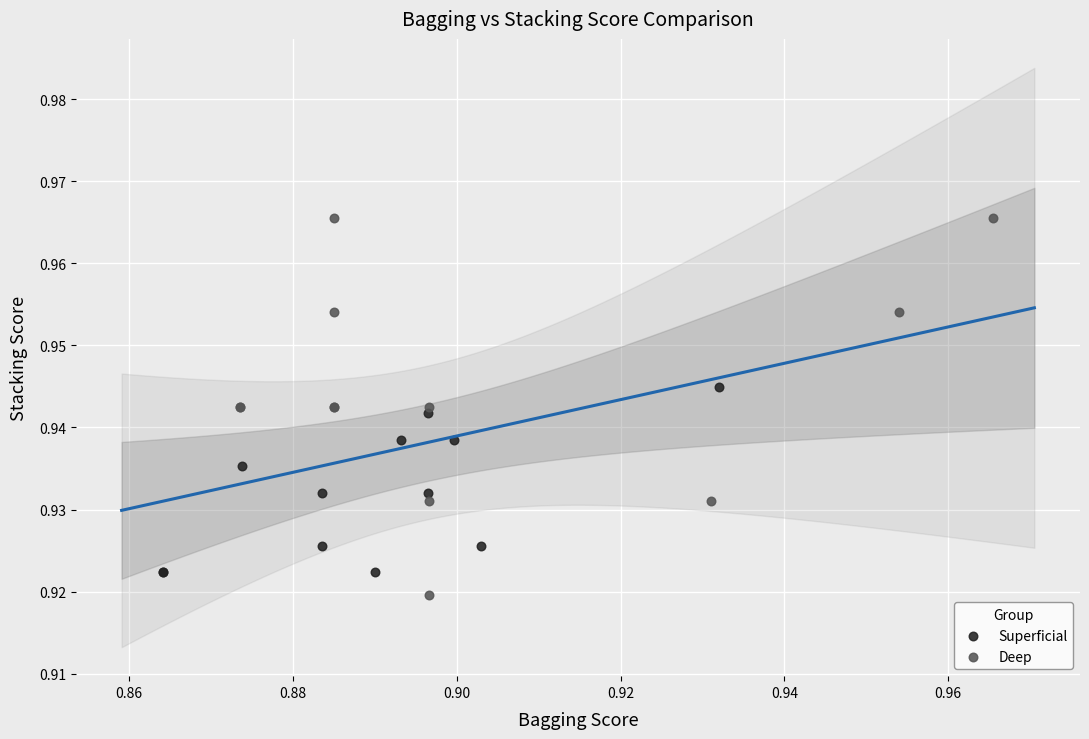

Which series has the widest spread of Y values?

Deep